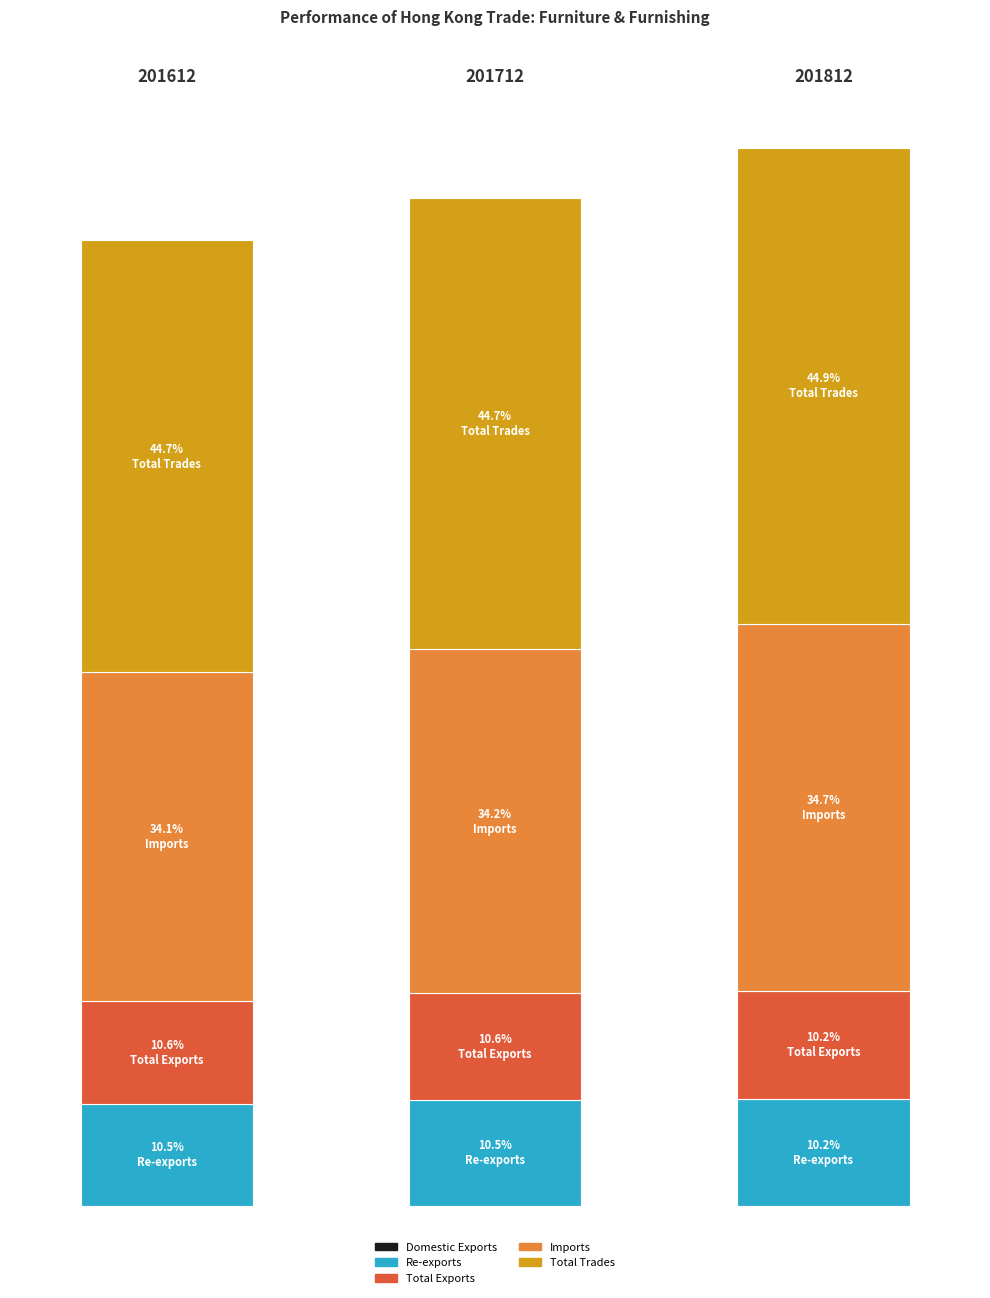

Reading right to left, what are all the values shown in this chart?

Domestic Exports: 201812=7.8	201712=13.1	201612=13.9
Re-exports: 201812=2372.4	201712=2339.6	201612=2250.0
Total Exports: 201812=2380.2	201712=2352.7	201612=2263.9
Imports: 201812=8112.2	201712=7610.6	201612=7271.1
Total Trades: 201812=10492.4	201712=9963.3	201612=9535.0